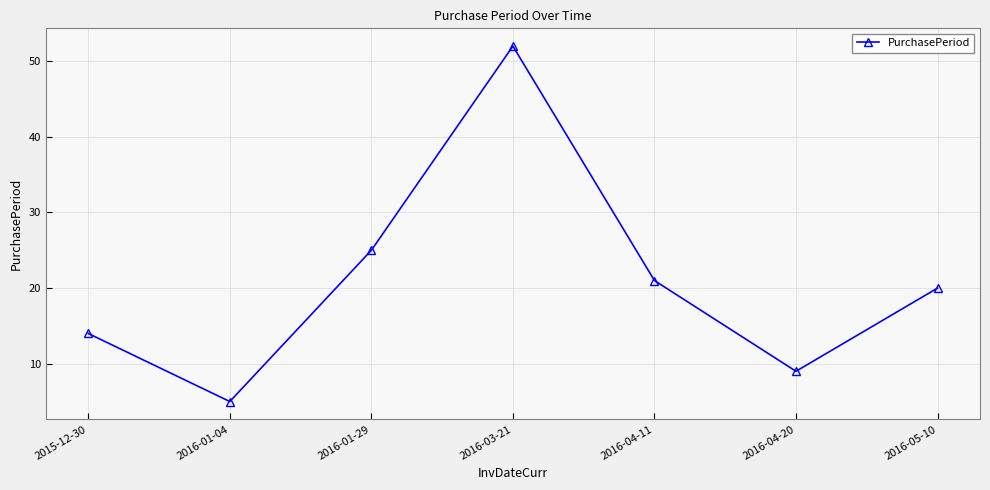

What is the difference between the values at 2016-01-29 and 2016-04-11?

4